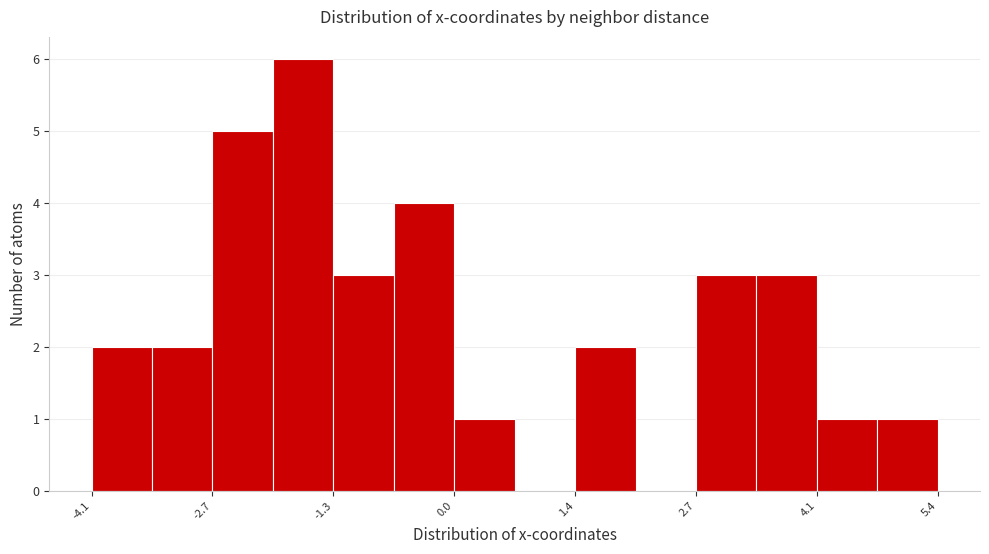

Around what value on the x-axis is the tallest bar? Give the approximate position of its centre, as read against the axis.

-1.6